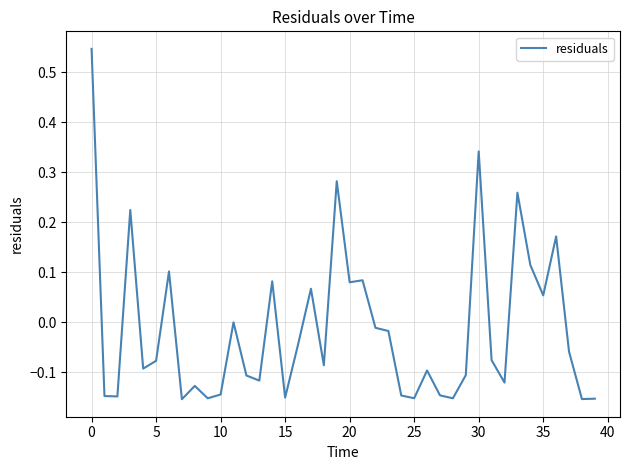

What is the difference between the maximum and minimum values?

0.7